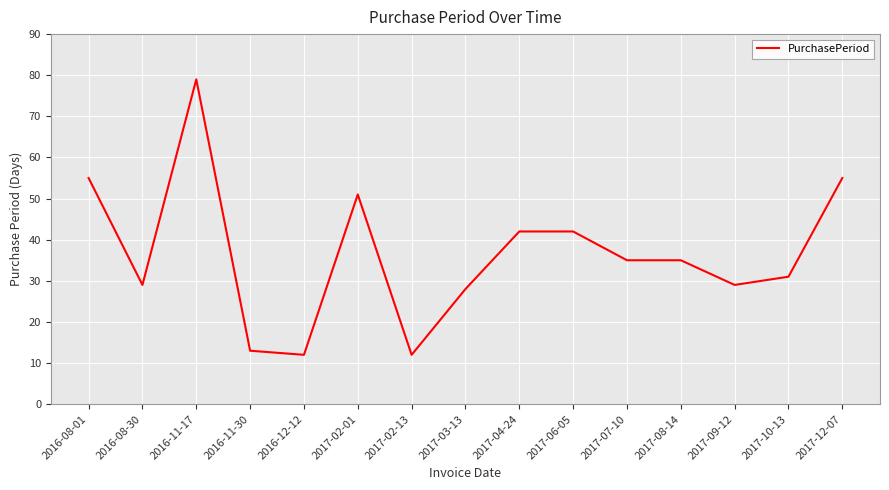

Which has a higher value, 2017-02-13 or 2017-08-14?

2017-08-14